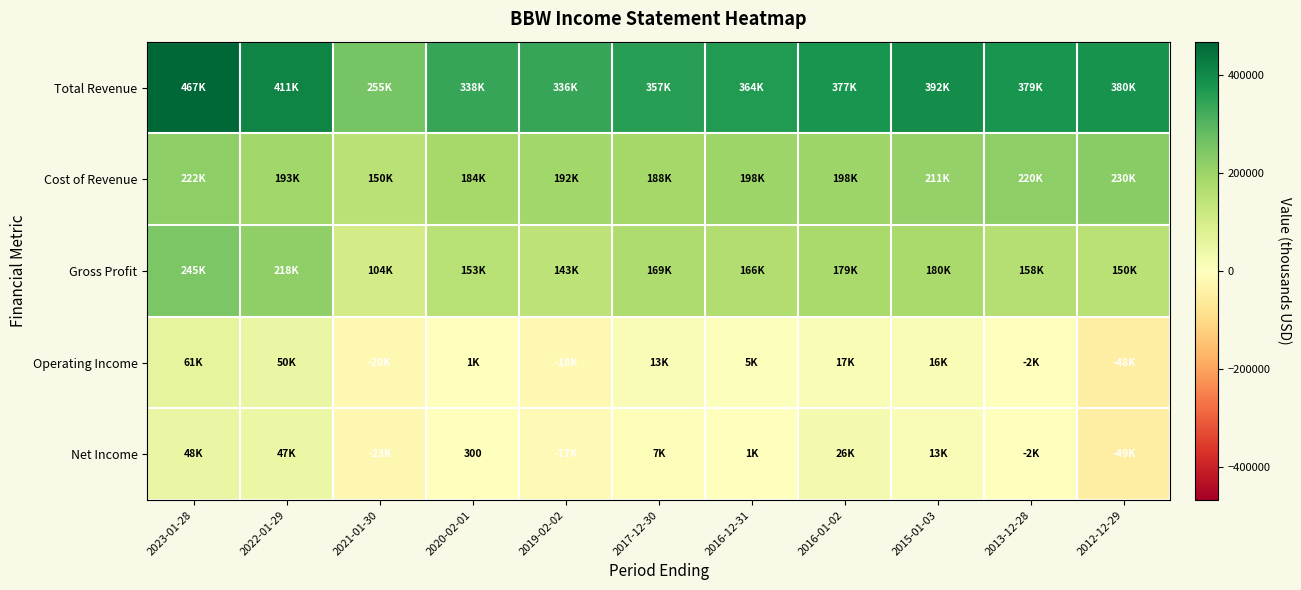

At which label does Net Income reach its minimum?

2012-12-29